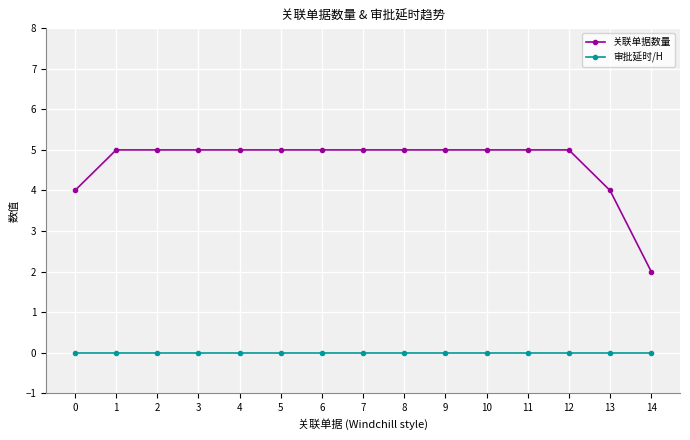

Rank the series at 8 from lowest to highest value.

审批延时/H, 关联单据数量